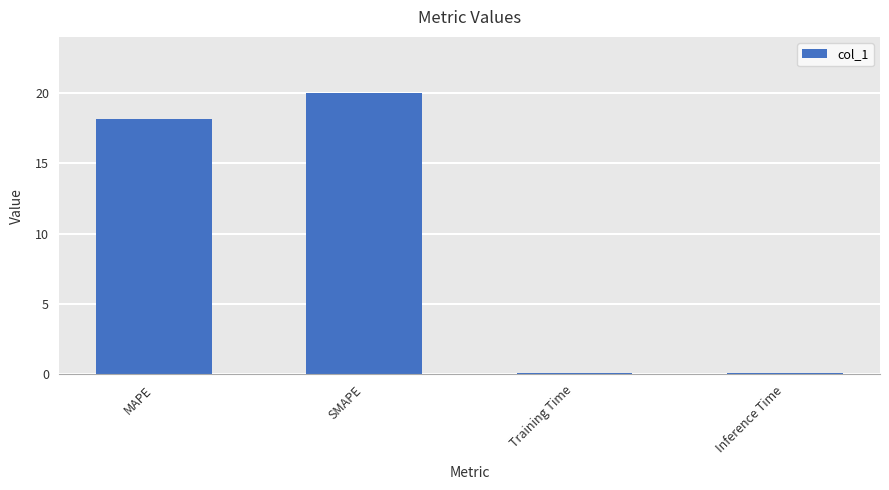

What is the sum of all values?

38.3